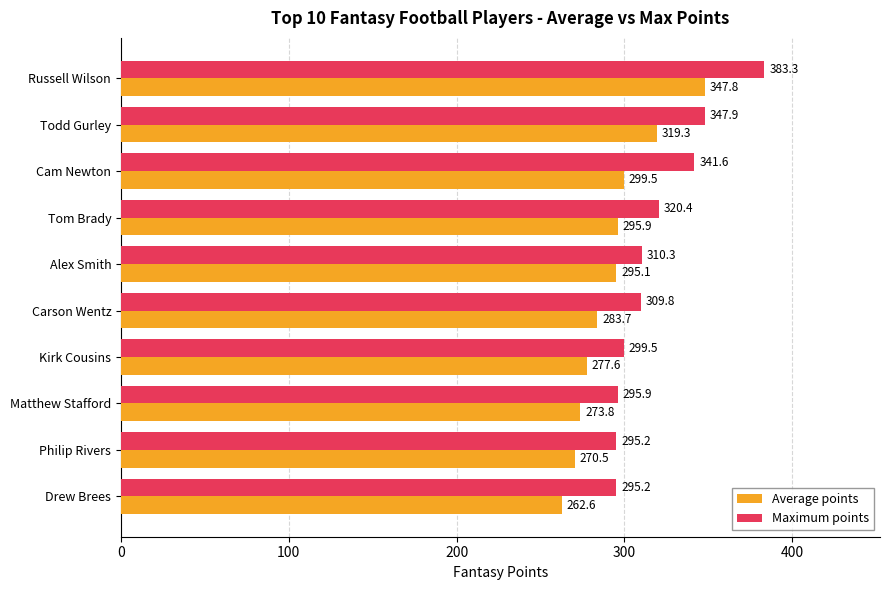

At how many categories does at least one series exceed 300?

6